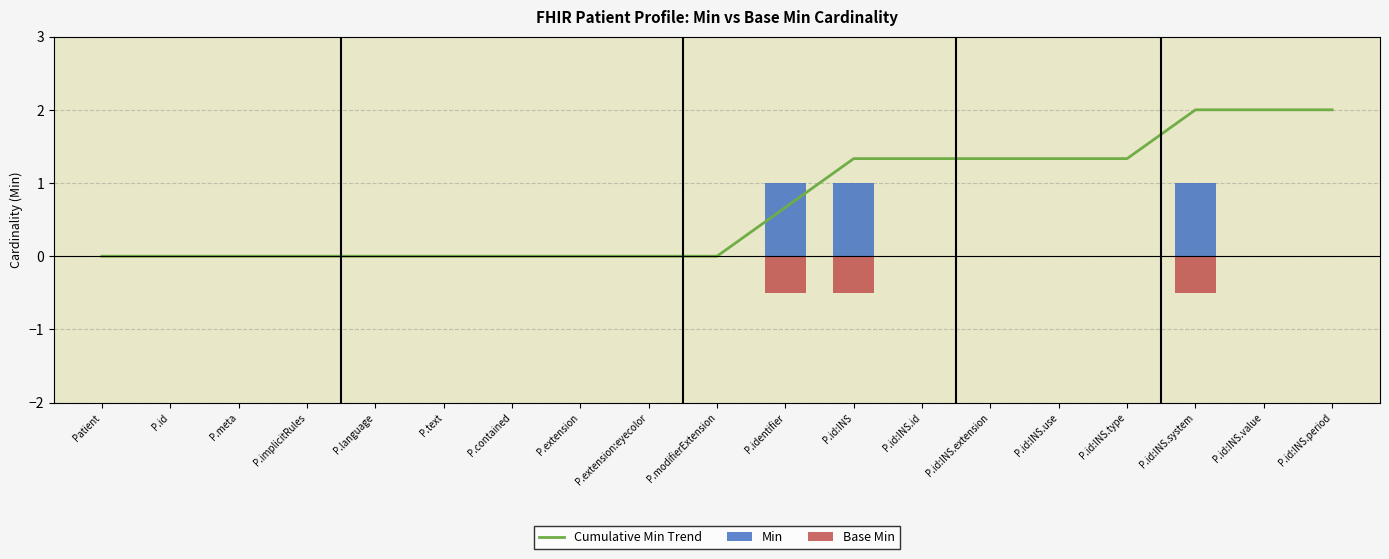

Which series changed the most between P.text and P.id:INS.id?

Cumulative Min Trend